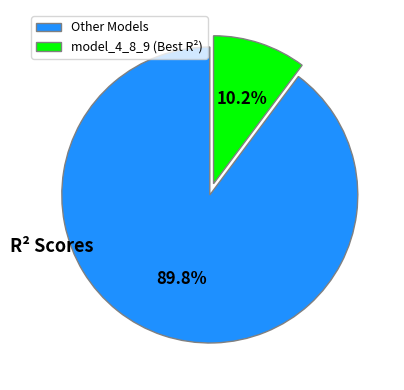

What is the smallest slice in the pie chart?

model_4_8_9 (Best R²)